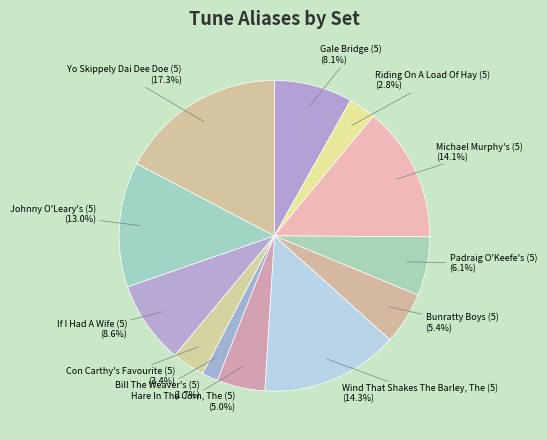

Rank the categories by value from highest to lowest.

Yo Skippely Dai Dee Doe (5), Wind That Shakes The Barley, The (5), Michael Murphy's (5), Johnny O'Leary's (5), If I Had A Wife (5), Gale Bridge (5), Padraig O'Keefe's (5), Bunratty Boys (5), Hare In The Corn, The (5), Con Carthy's Favourite (5), Riding On A Load Of Hay (5), Bill The Weaver's (5)